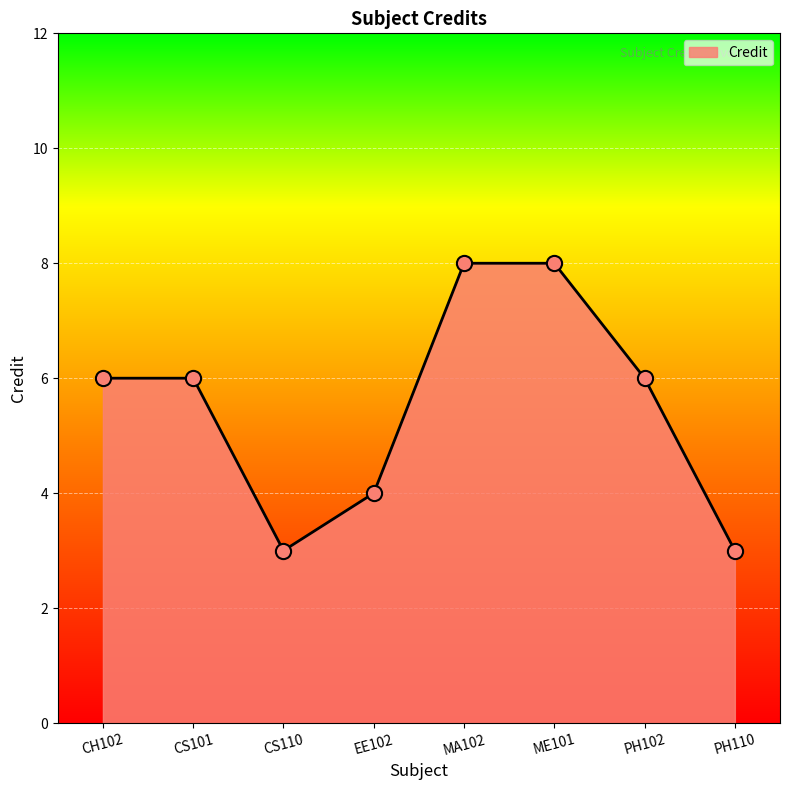

What is the change in value from CS110 to MA102?

+5